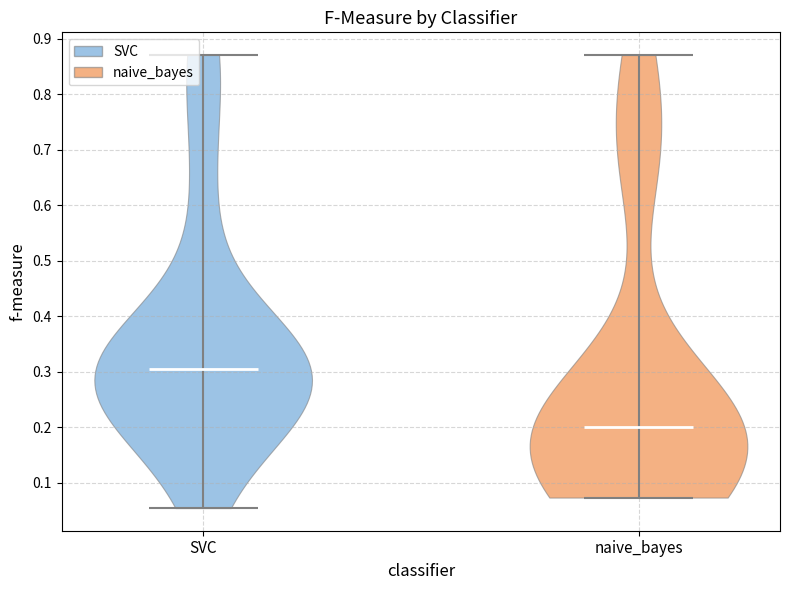

Reading left to right, read every violin against the y-axis: where its median line is, and the lowest and highest points it reaches. The values are not printed on the chart, so give them approximately, as read against the axis.

SVC: median line 0.30, lowest point 0.05, highest point 0.87
naive_bayes: median line 0.20, lowest point 0.07, highest point 0.87